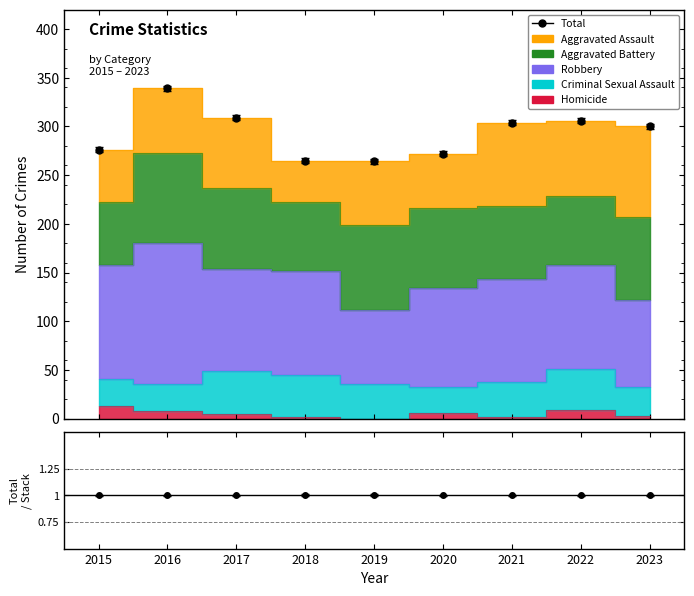

How many times do Aggravated Battery and Aggravated Assault cross each other?

1